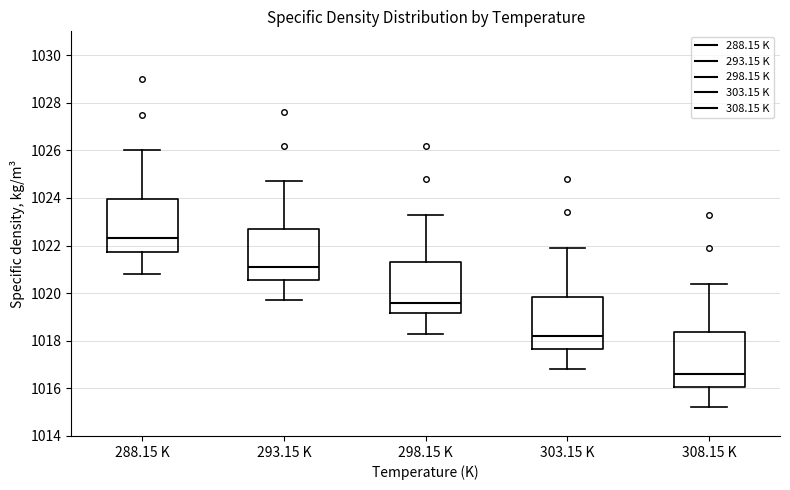

Which box's median line is the highest?

288.15 K